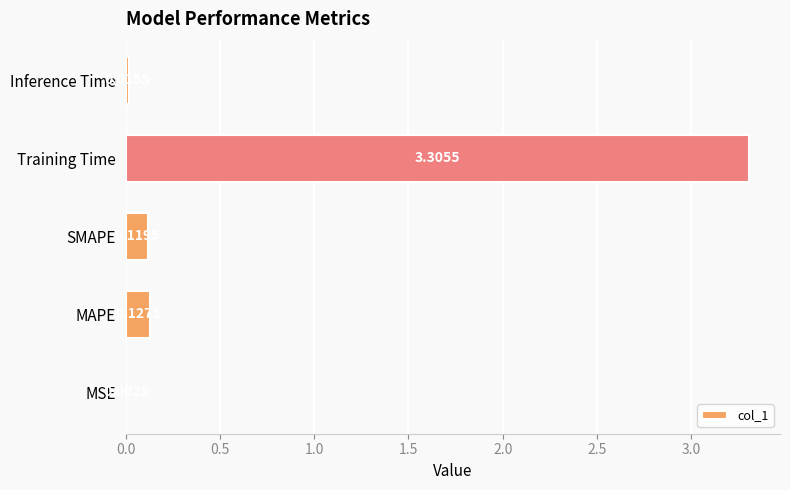

Which has a higher value, SMAPE or MSE?

SMAPE